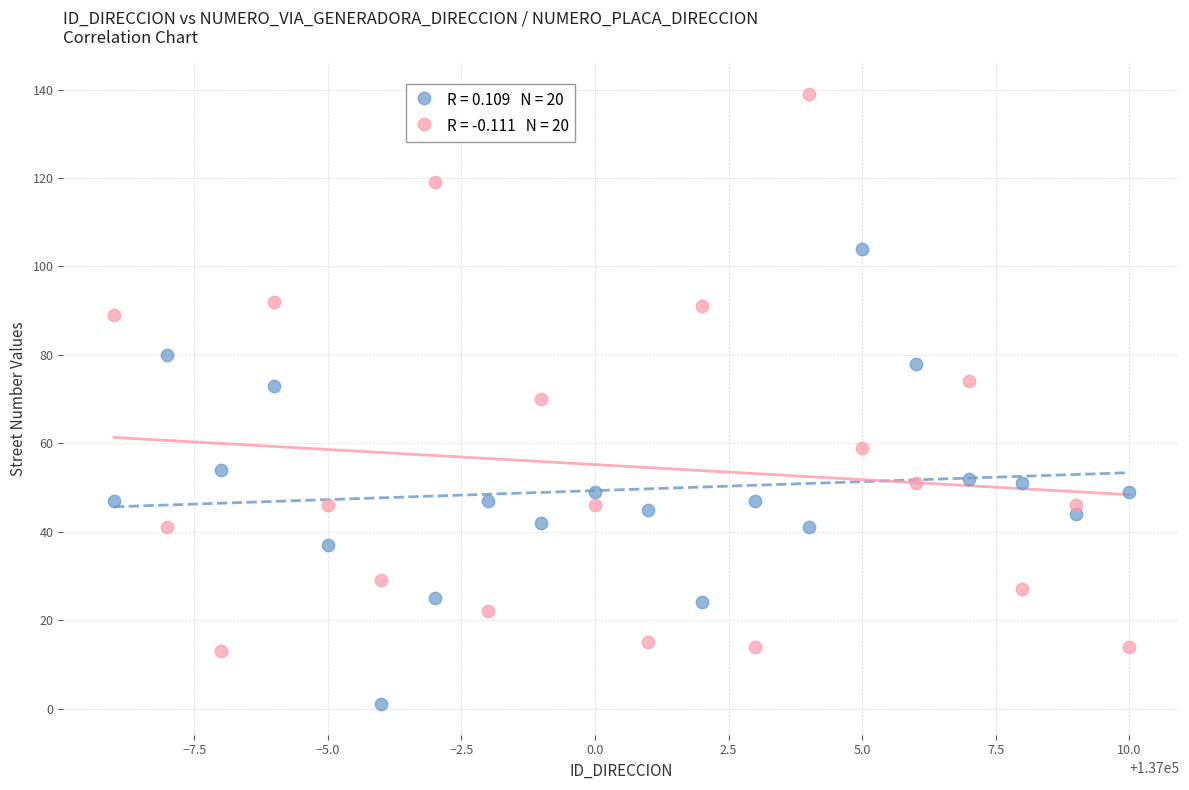

Across all data points, what is the range of X values (max minus min)?

19